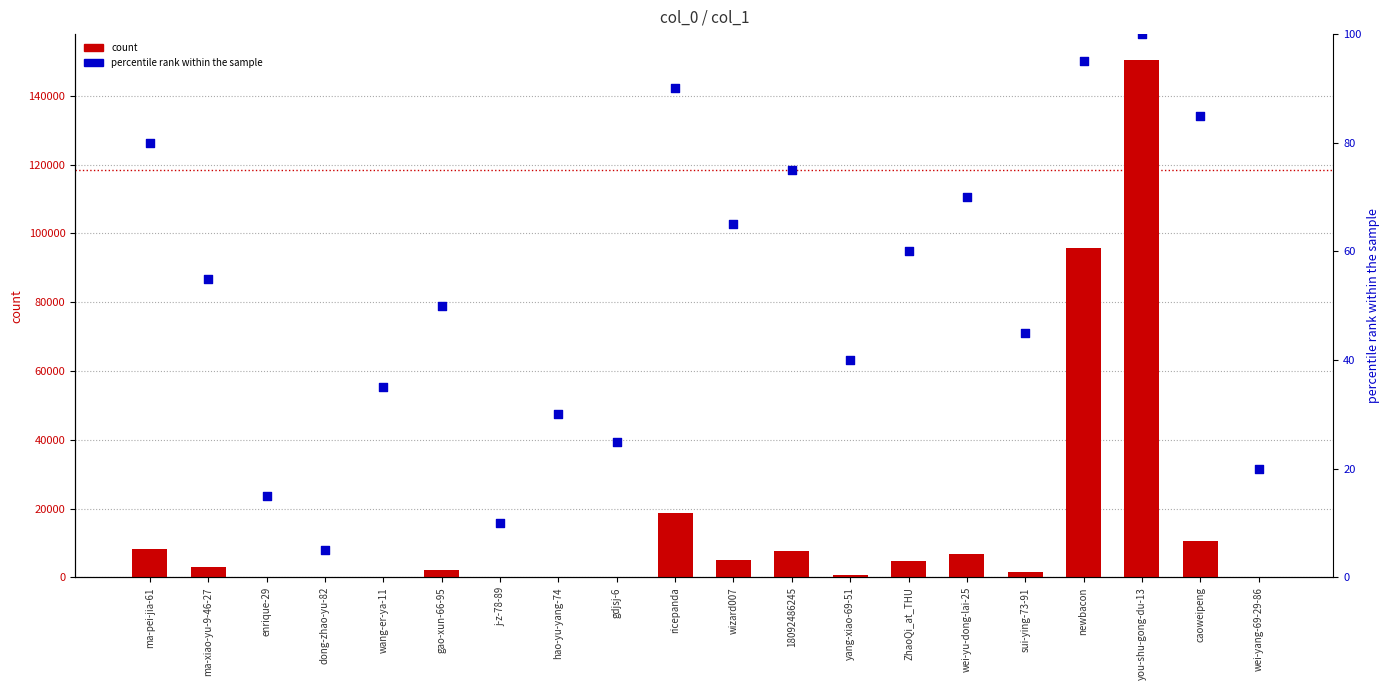

At which category is the sum across all series the highest?

you-shu-gong-du-13